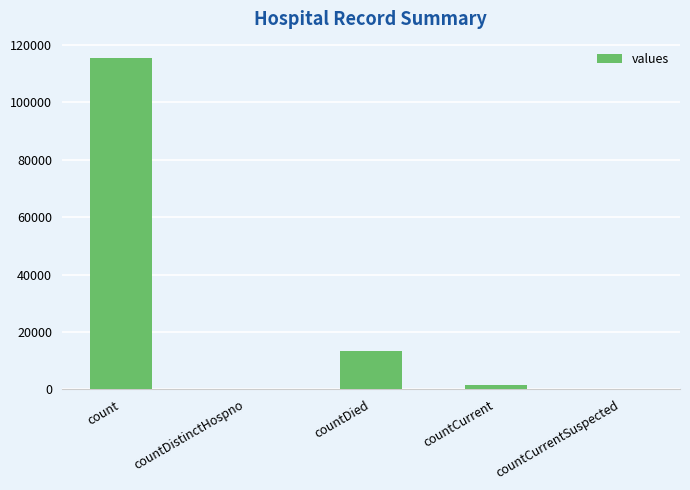

Reading left to right, transcribe all the data shown in this chart.

count=115379	countDistinctHospno=0	countDied=13343	countCurrent=1383	countCurrentSuspected=0